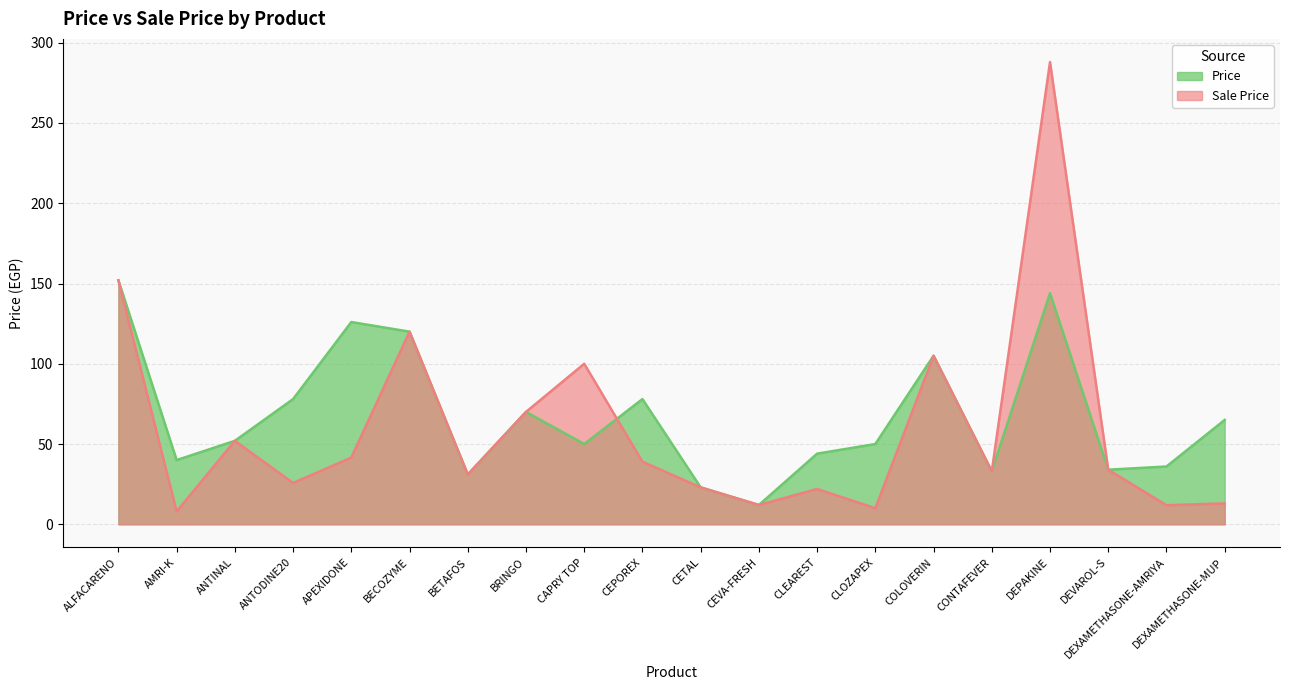

Is the value of Price at DEVAROL-S greater than the value of Sale Price at APEXIDONE?

No